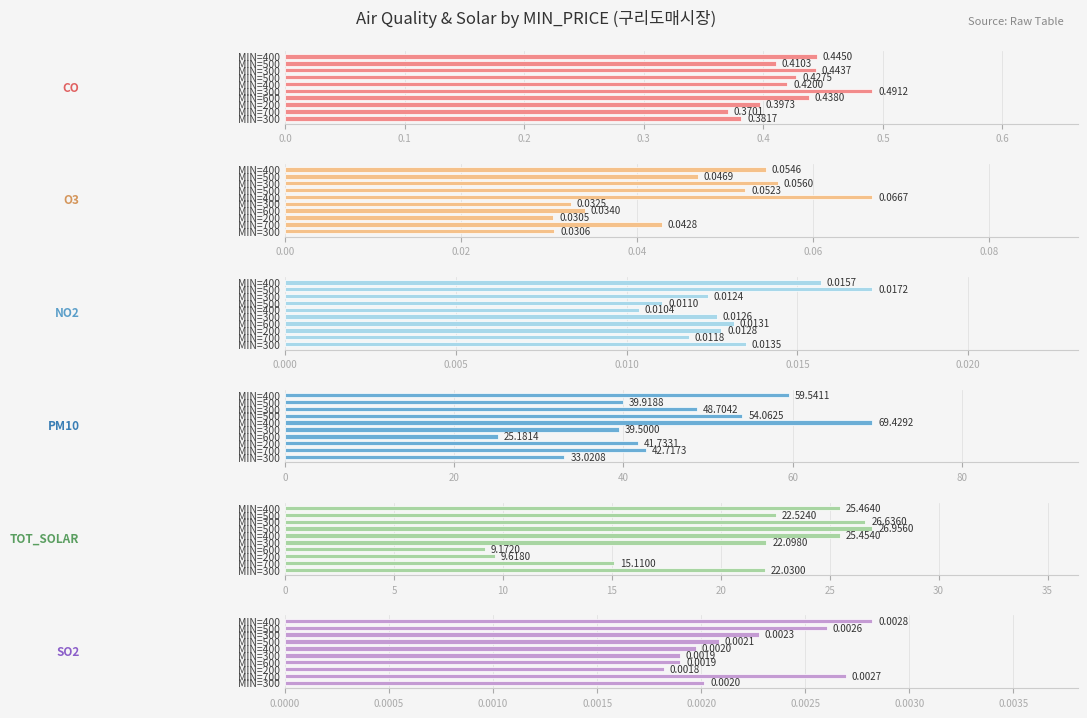

The value of NO2 at MIN=200 is 0.0. True or false?

False